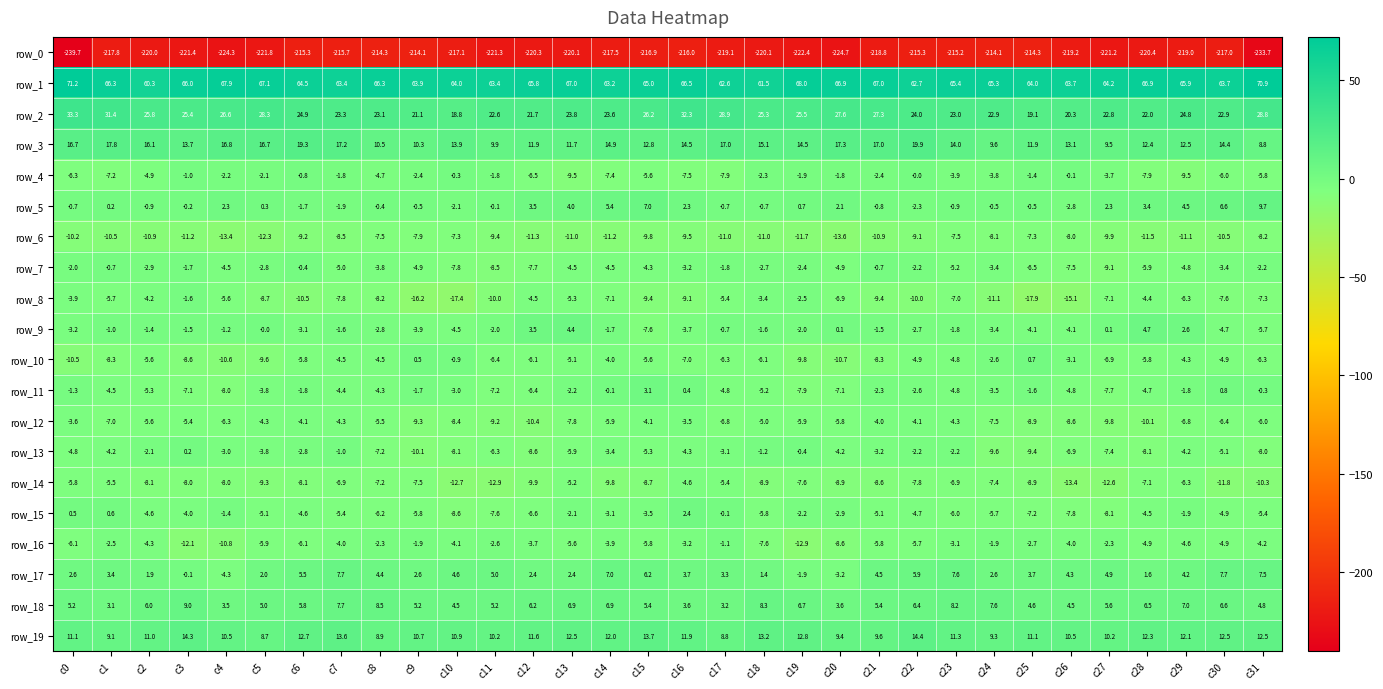

Which label corresponds to the largest value in the chart?

c0